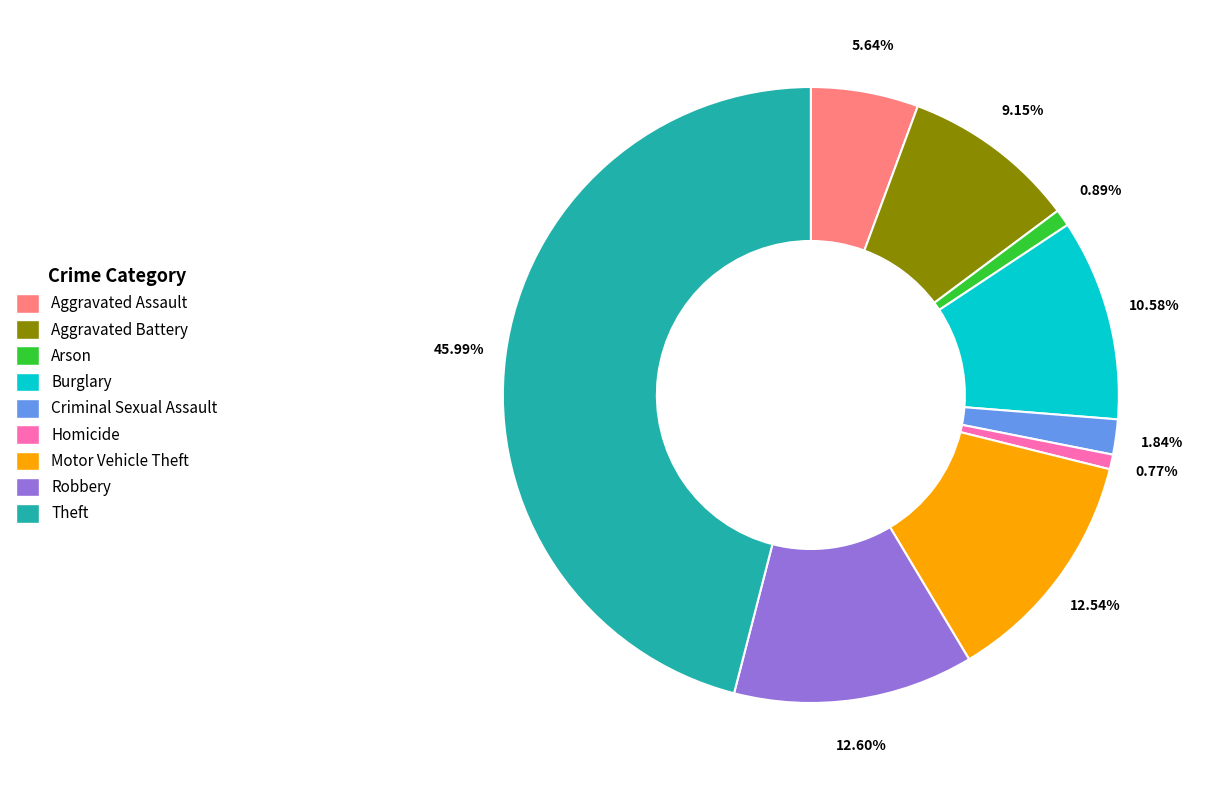

True or false: Homicide accounts for 9% of the total.

False